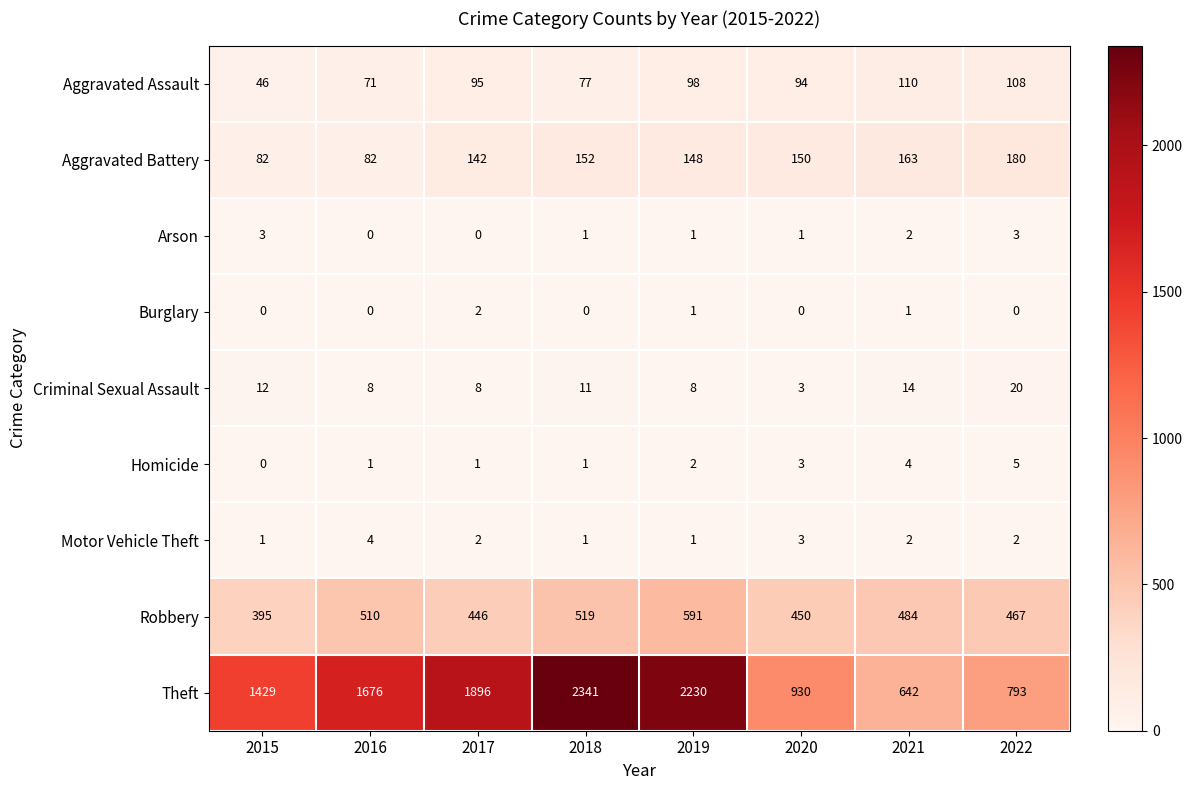

Where is Robbery nearest to the value 493?

2021